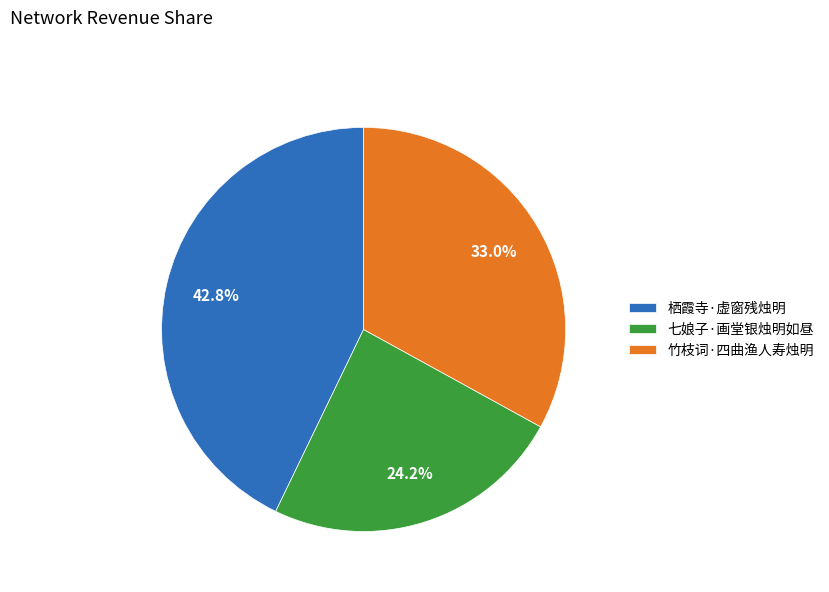

To the nearest percent, what is the combined percentage of 竹枝词·四曲渔人寿烛明 and 栖霞寺·虚窗残烛明?

76%